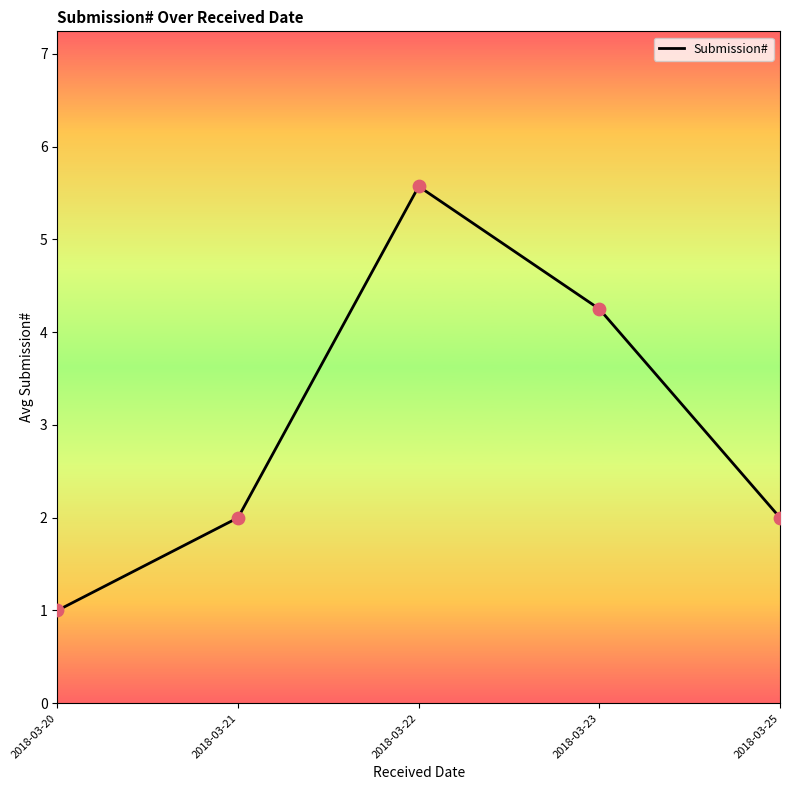

What is the ratio of the value at 2018-03-21 to the value at 2018-03-25?

1.0